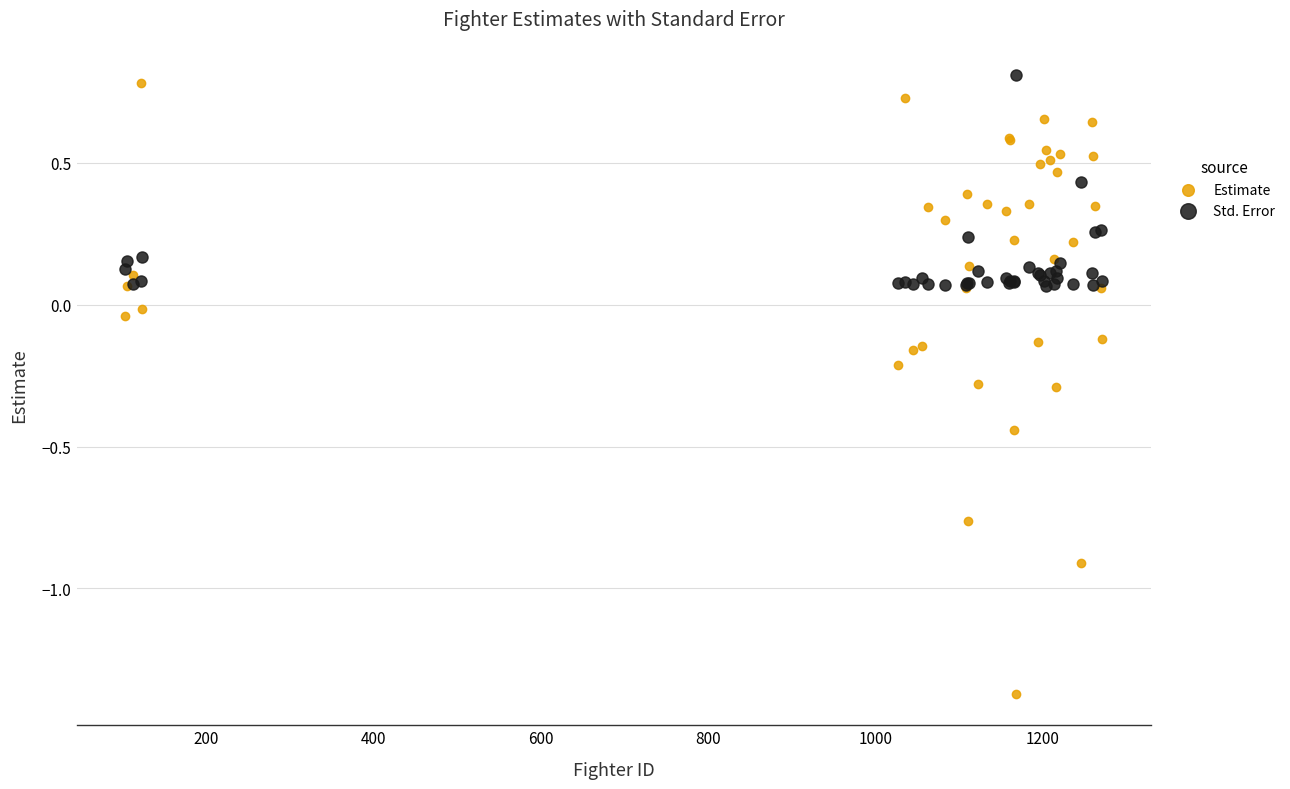

What are all the series names shown in the legend?

Estimate, Std. Error